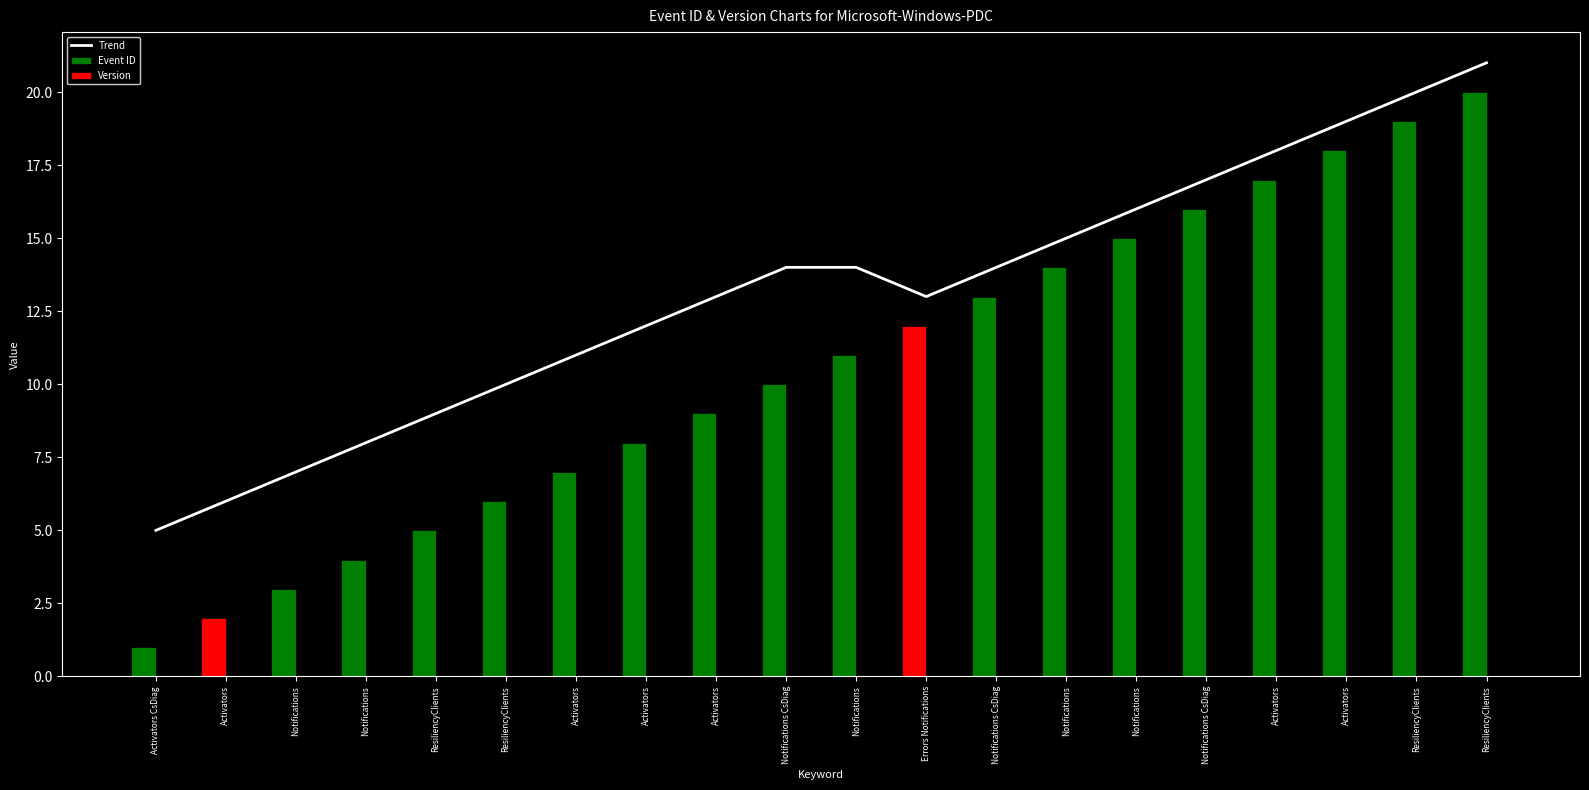

What is the difference between the highest and lowest values at ResiliencyClients?

9